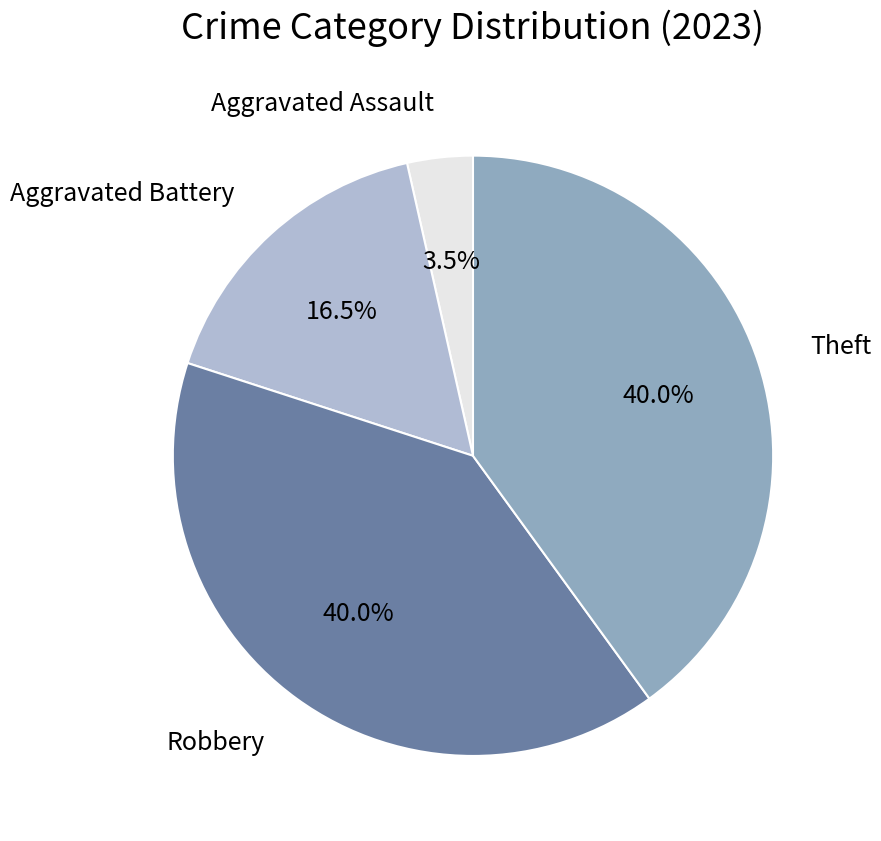

Does any single category account for the majority?

No